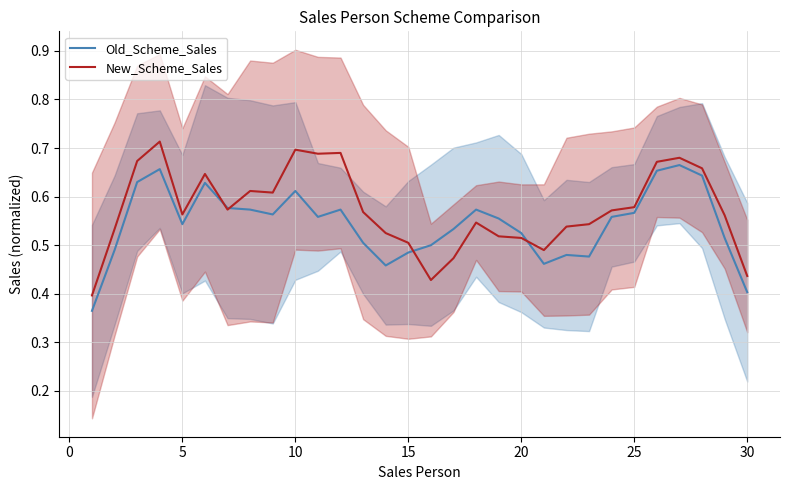

Which series ends up on top after the final intersection of New_Scheme_Sales and Old_Scheme_Sales?

New_Scheme_Sales